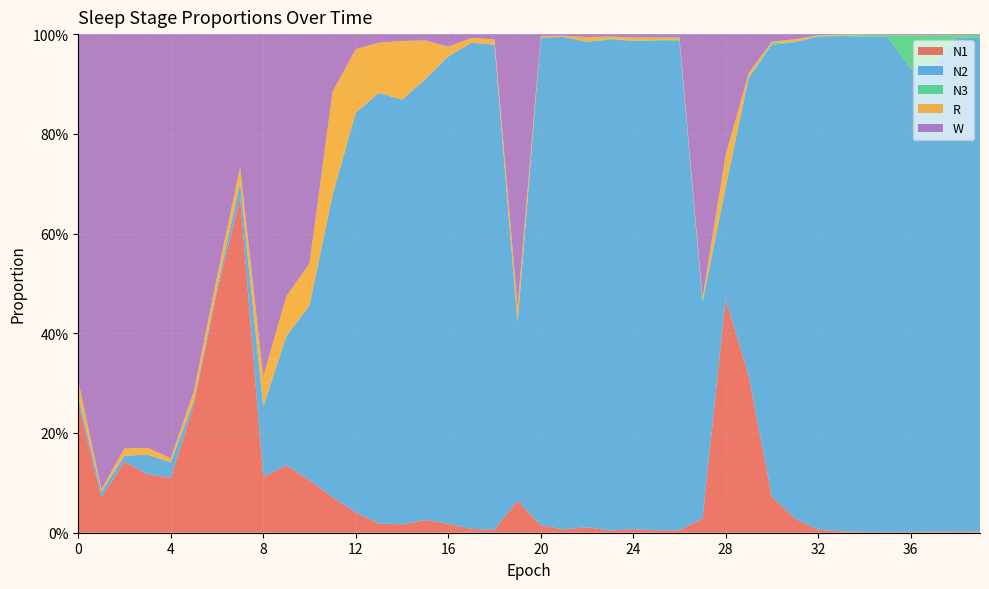

Reading left to right, list all the values displayed in this chart.

N1: 0.3	0.1	0.1	0.1	0.1	0.3	0.5	0.7	0.1	0.1	0.1	0.1	0.0	0.0	0.0	0.0	0.0	0.0	0.0	0.1	0.0	0.0	0.0	0.0	0.0	0.0	0.0	0.0	0.5	0.3	0.1	0.0	0.0	0.0	0.0	0.0	0.0	0.0	0.0	0.0
N2: 0.0	0.0	0.0	0.0	0.0	0.0	0.0	0.0	0.1	0.3	0.4	0.6	0.8	0.9	0.9	0.9	0.9	1.0	1.0	0.4	1.0	1.0	1.0	1.0	1.0	1.0	1.0	0.4	0.2	0.6	0.9	1.0	1.0	1.0	1.0	1.0	0.9	0.9	1.0	1.0
N3: 0.0	0.0	0.0	0.0	0.0	0.0	0.0	0.0	0.0	0.0	0.0	0.0	0.0	0.0	0.0	0.0	0.0	0.0	0.0	0.0	0.0	0.0	0.0	0.0	0.0	0.0	0.0	0.0	0.0	0.0	0.0	0.0	0.0	0.0	0.0	0.0	0.1	0.1	0.0	0.0
R: 0.0	0.0	0.0	0.0	0.0	0.0	0.0	0.0	0.1	0.1	0.1	0.2	0.1	0.1	0.1	0.1	0.0	0.0	0.0	0.0	0.0	0.0	0.0	0.0	0.0	0.0	0.0	0.0	0.1	0.0	0.0	0.0	0.0	0.0	0.0	0.0	0.0	0.0	0.0	0.0
W: 0.7	0.9	0.8	0.8	0.9	0.7	0.5	0.3	0.7	0.5	0.5	0.1	0.0	0.0	0.0	0.0	0.0	0.0	0.0	0.5	0.0	0.0	0.0	0.0	0.0	0.0	0.0	0.5	0.2	0.1	0.0	0.0	0.0	0.0	0.0	0.0	0.0	0.0	0.0	0.0